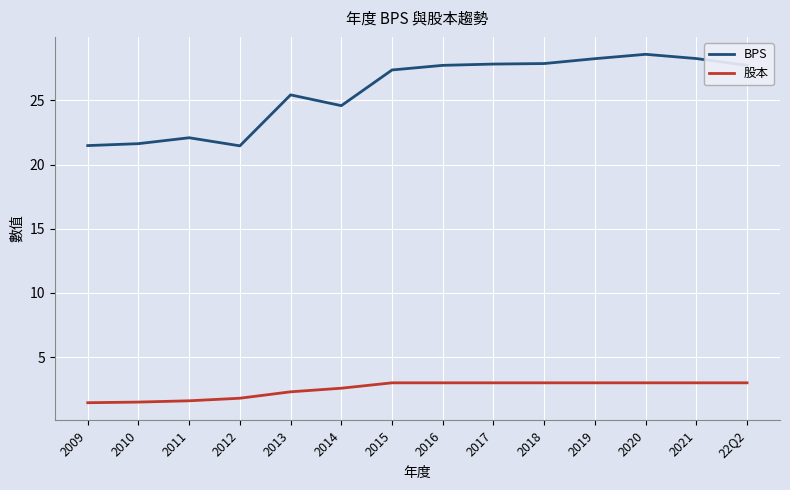

What position from the left is 2014?

6